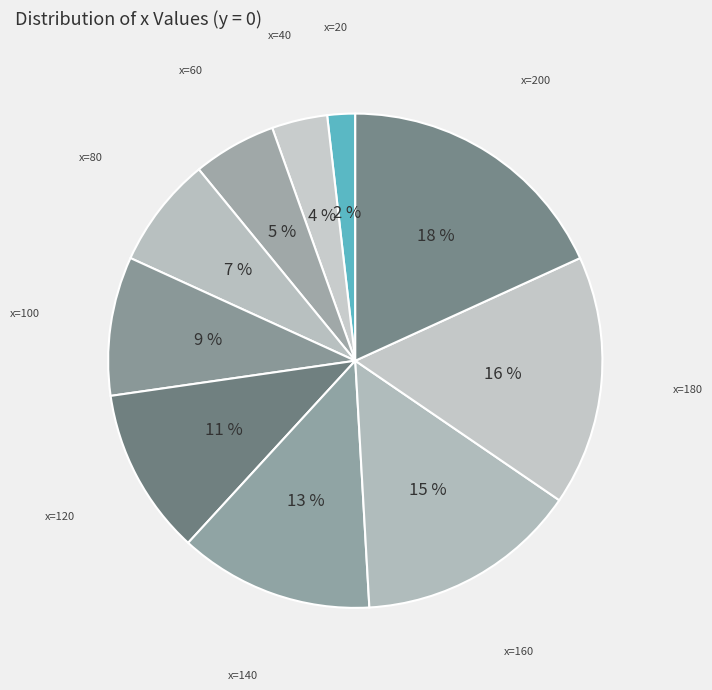

Count the number of slices in the pie.

10